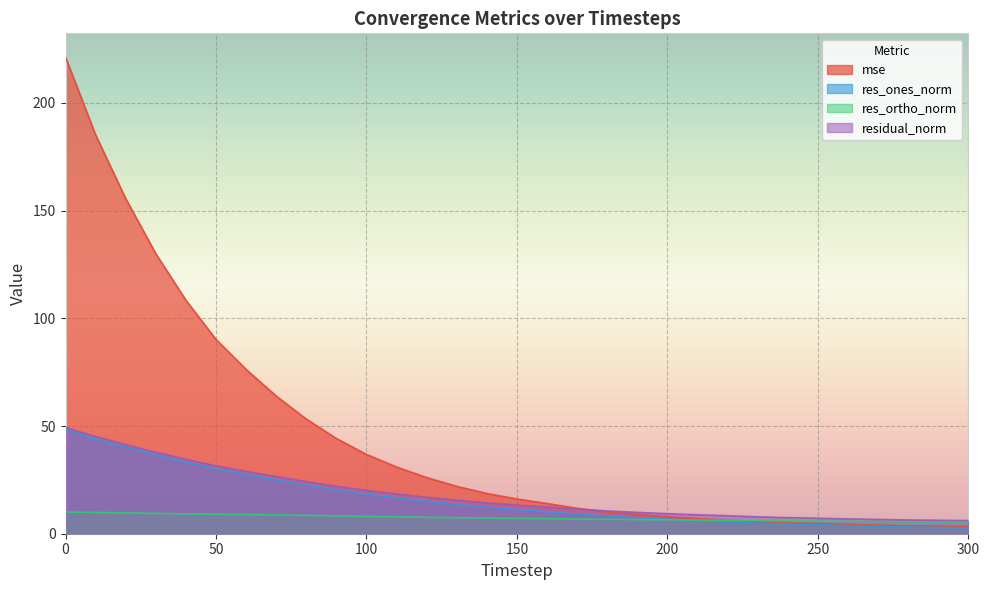

At how many categories does at least one series exceed 154?

3